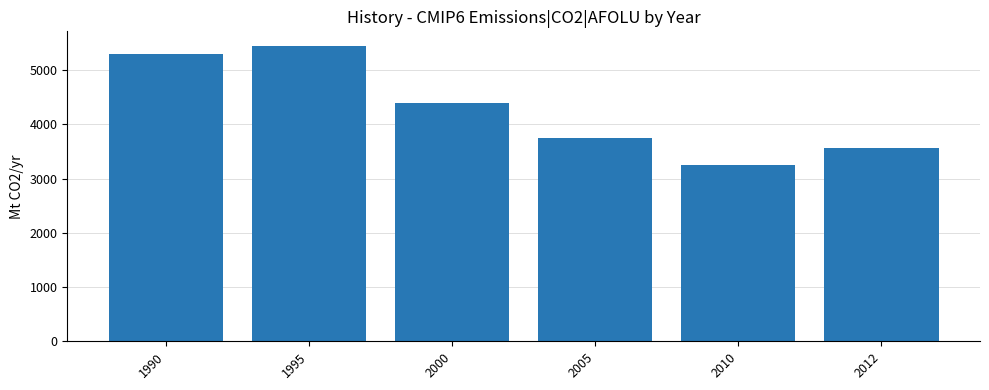

Count the number of values greater than 4399.

3